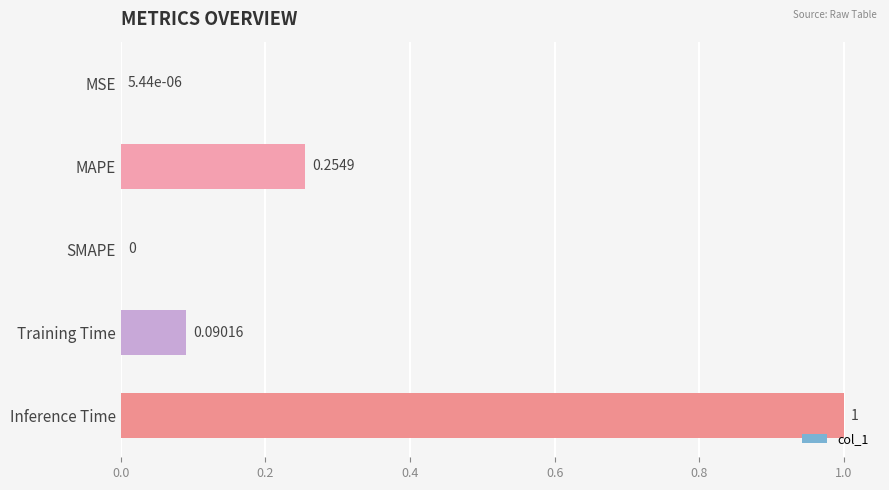

What is the sum of the values at Inference Time and SMAPE?

1.0